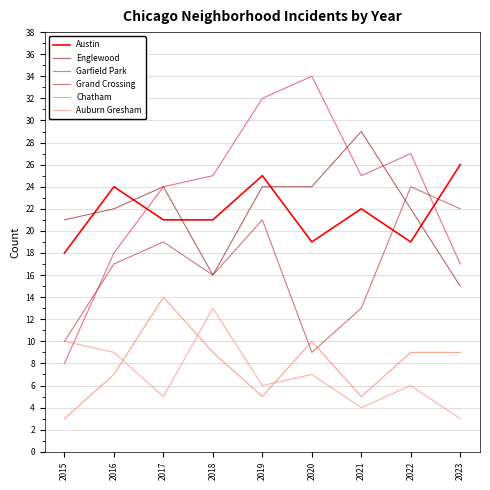

Reading left to right, transcribe all the data shown in this chart.

Austin: 2015=18	2016=24	2017=21	2018=21	2019=25	2020=19	2021=22	2022=19	2023=26
Englewood: 2015=21	2016=22	2017=24	2018=16	2019=24	2020=24	2021=29	2022=22	2023=15
Garfield Park: 2015=8	2016=18	2017=24	2018=25	2019=32	2020=34	2021=25	2022=27	2023=17
Grand Crossing: 2015=10	2016=17	2017=19	2018=16	2019=21	2020=9	2021=13	2022=24	2023=22
Chatham: 2015=3	2016=7	2017=14	2018=9	2019=5	2020=10	2021=5	2022=9	2023=9
Auburn Gresham: 2015=10	2016=9	2017=5	2018=13	2019=6	2020=7	2021=4	2022=6	2023=3